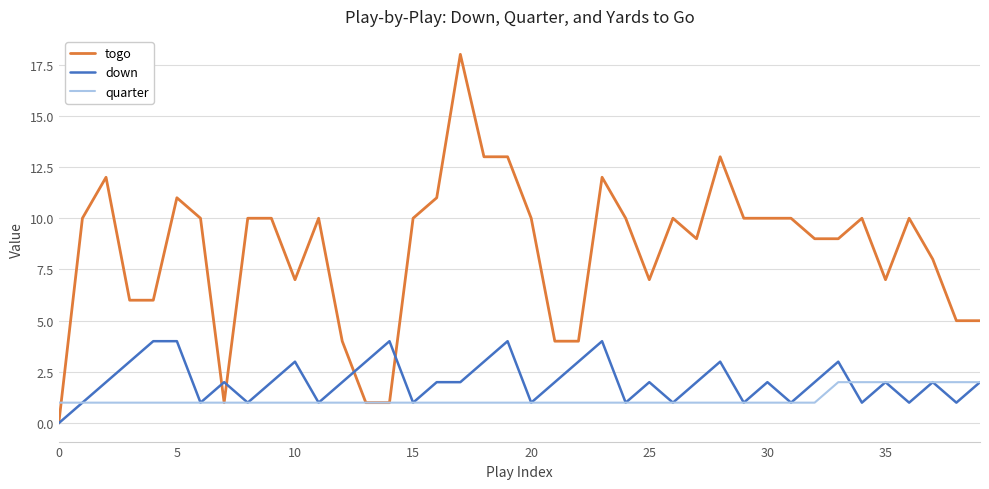

At how many categories does at least one series exceed 0?

40